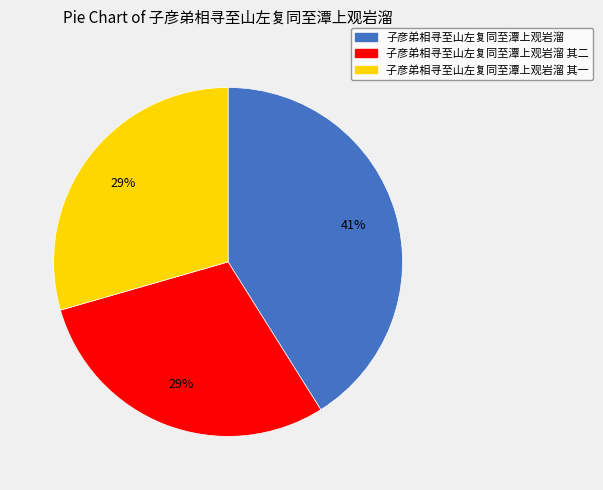

Is there a majority slice in this chart?

No